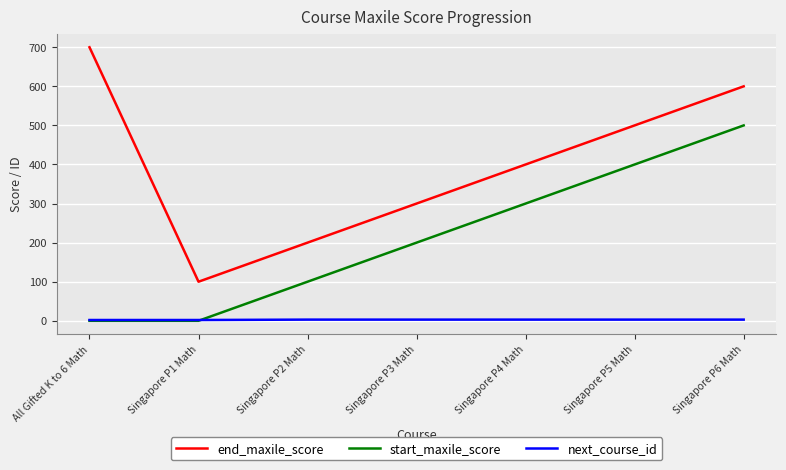

The value of end_maxile_score at Singapore P2 Math is 264. True or false?

False